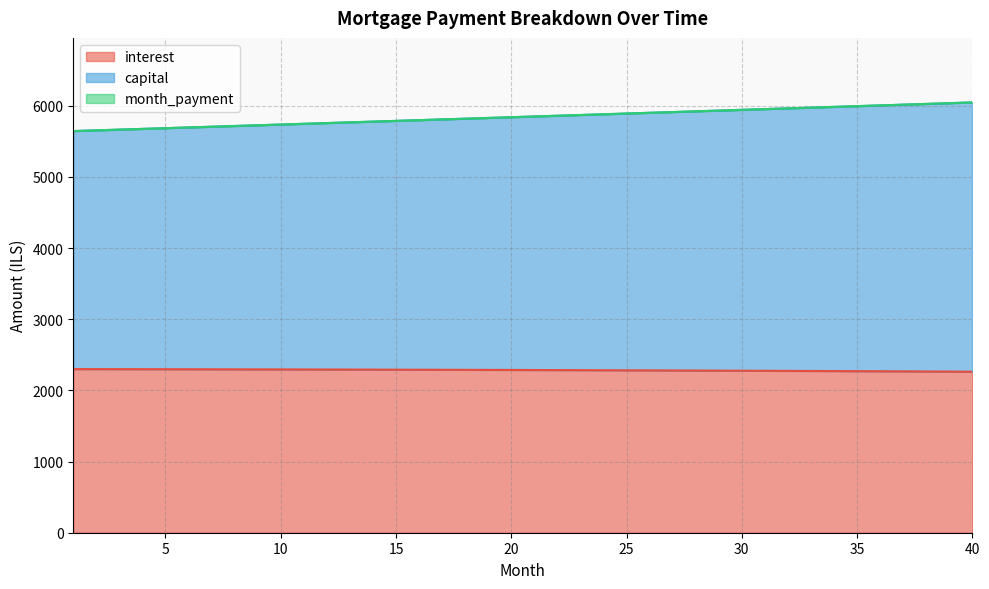

At which category does the chart reach its peak across all series?

40